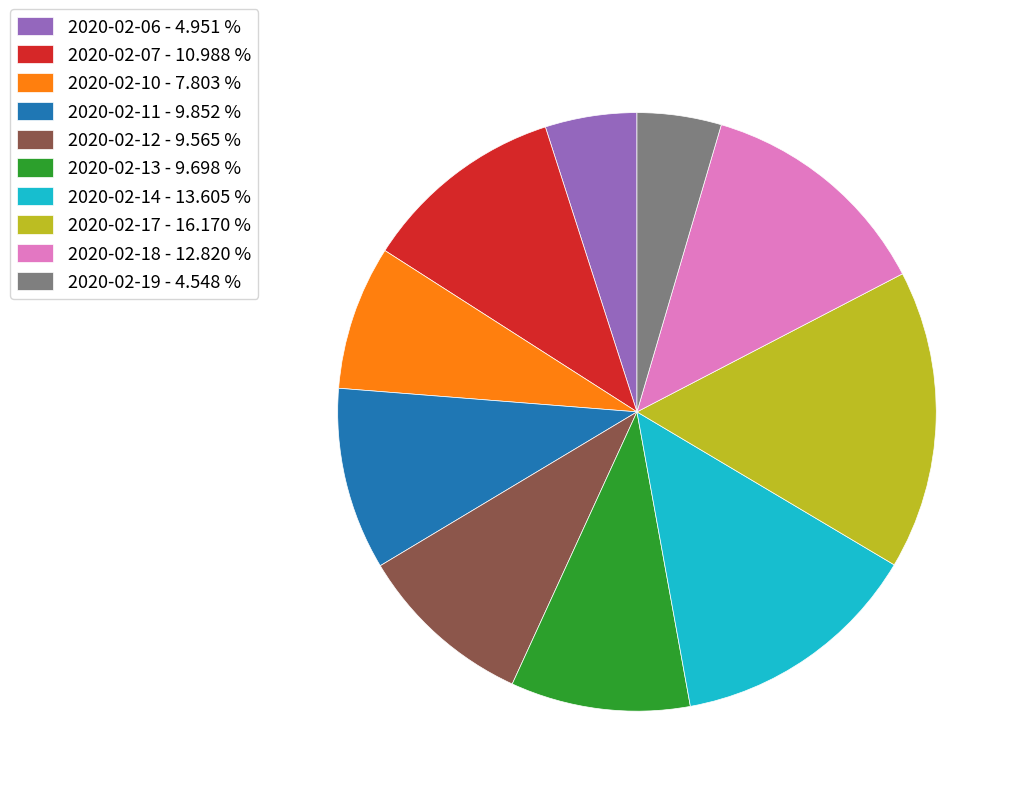

Do 2020-02-14 - 13.605 % and 2020-02-07 - 10.988 % together represent more than half of the pie?

No